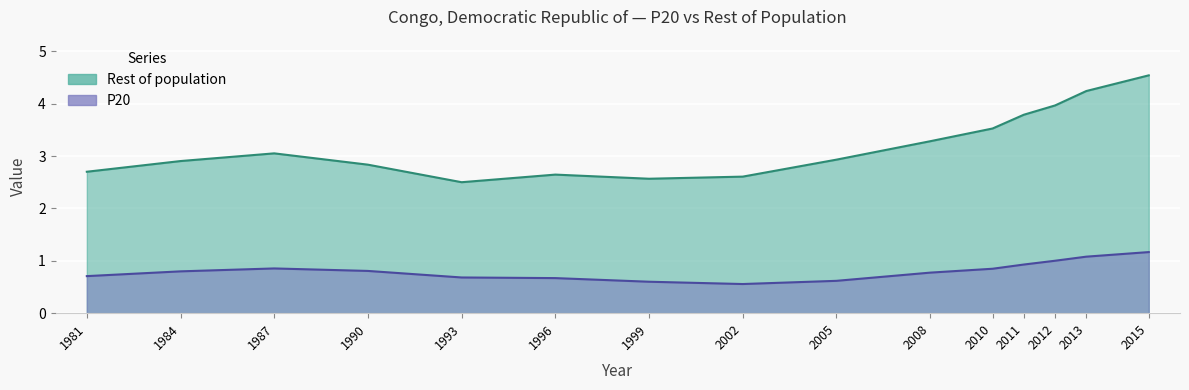

What is the average value of the Rest of population series?

3.2